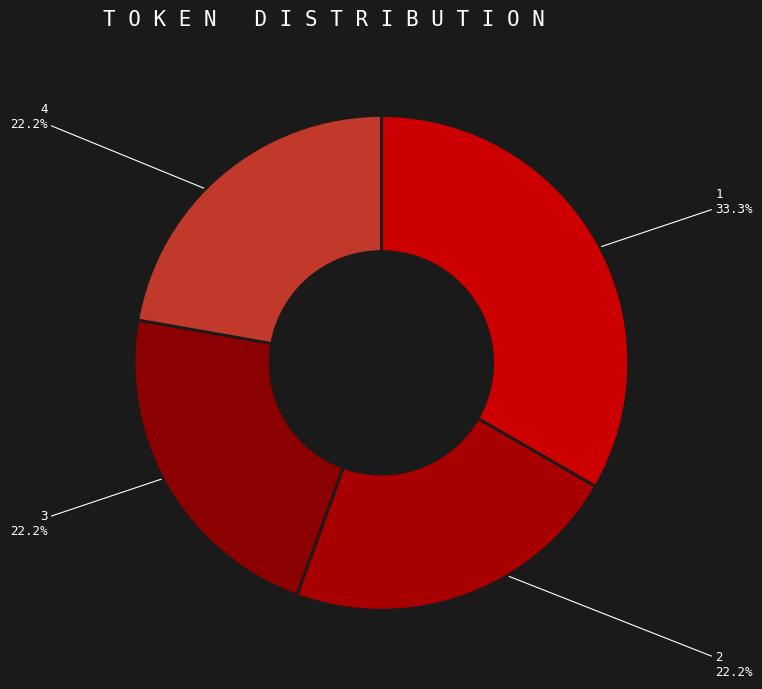

Does 2 represent more than half of the total?

No